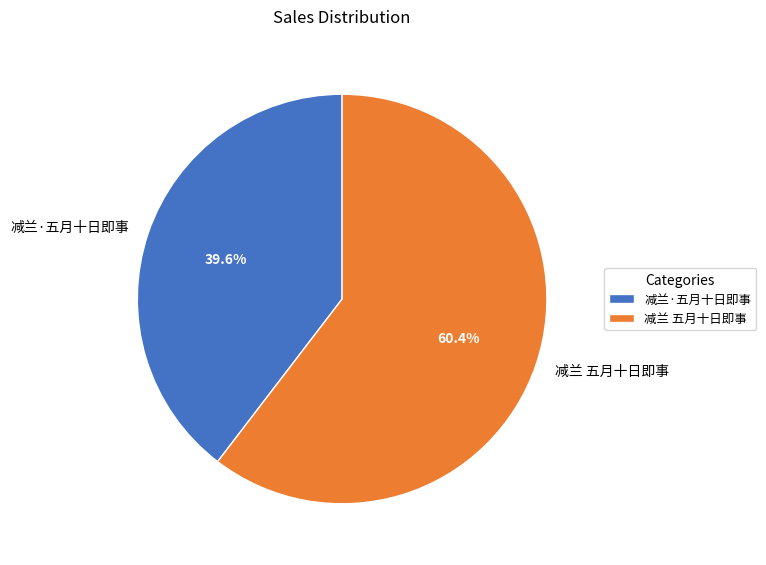

Which slice is the largest?

减兰 五月十日即事